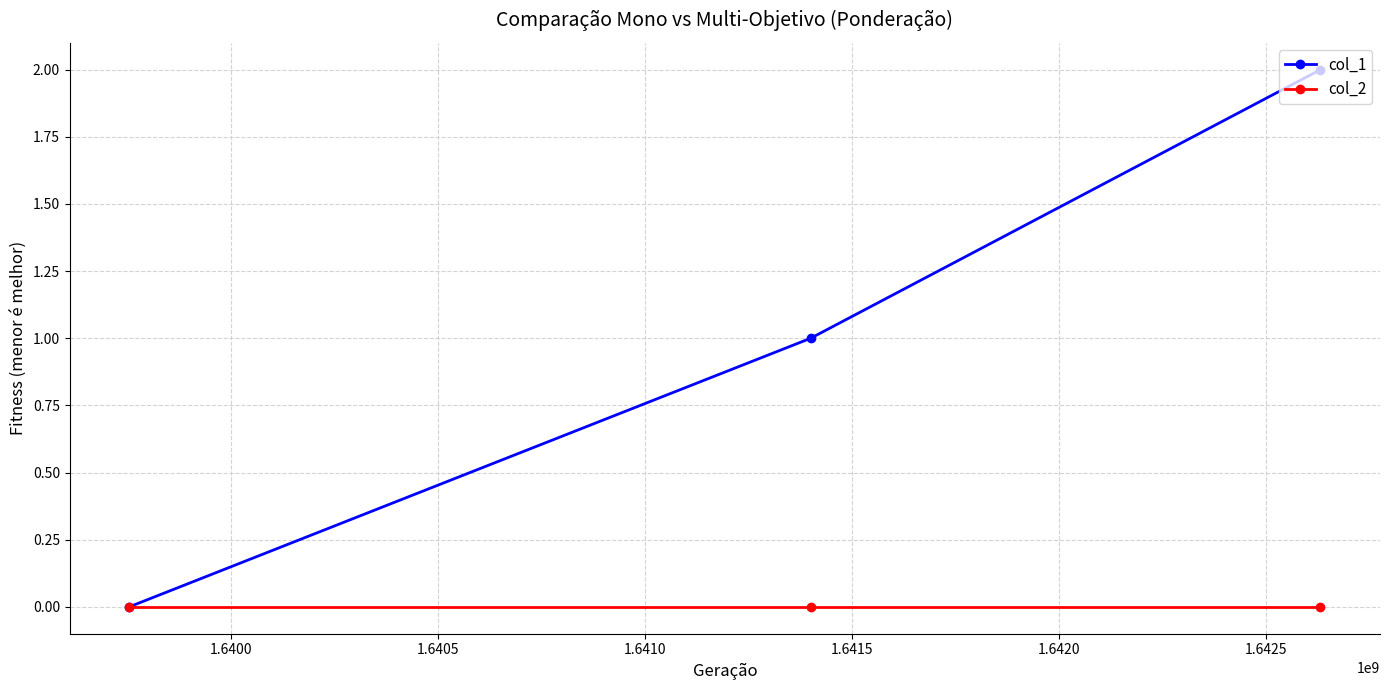

How many lines are shown in the chart?

2